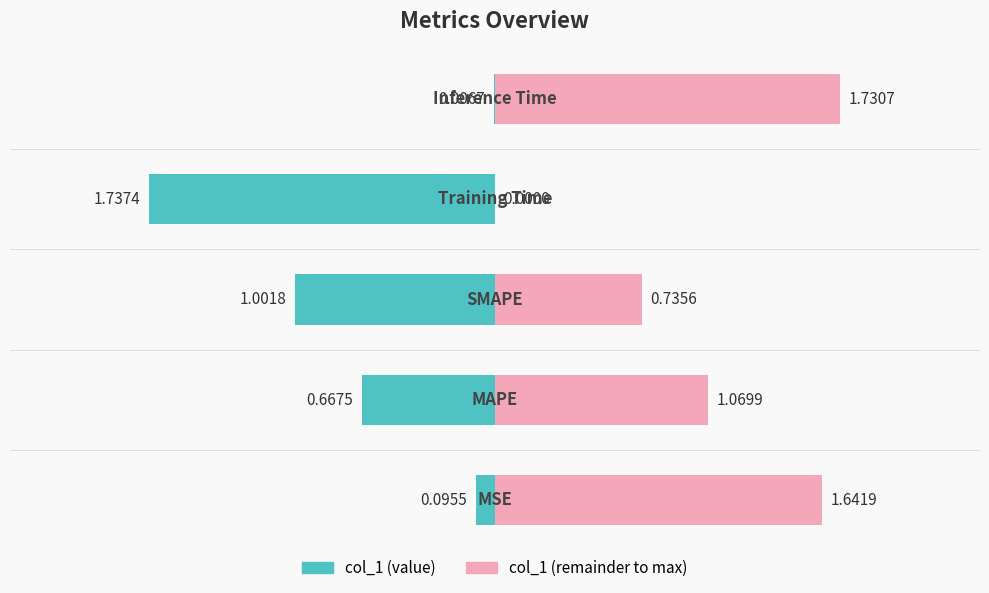

Is the value of col_1 (remainder) at 3 greater than the value of col_1 (value) at 2?

Yes